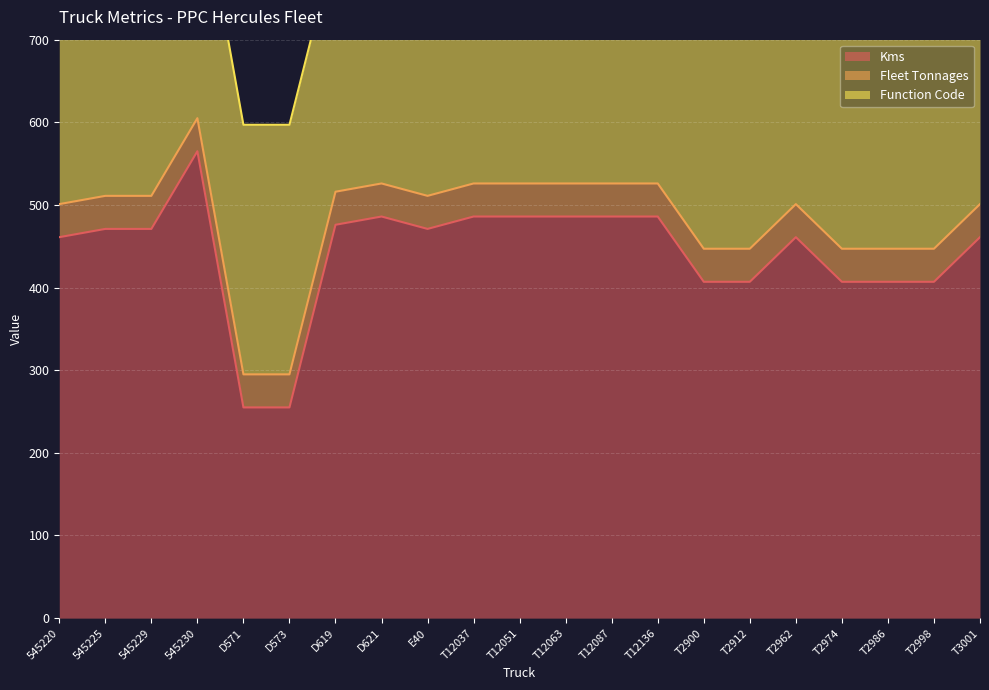

Is the value of Fleet Tonnages at D573 greater than the value of Function Code at T2912?

No